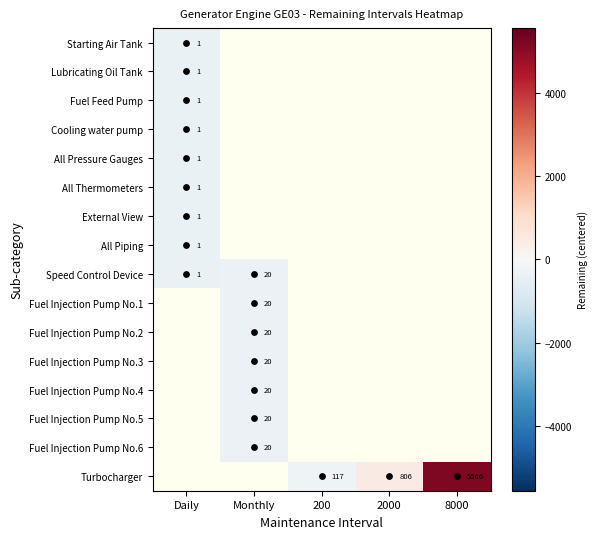

Rank the categories by Starting Air Tank value from lowest to highest.

Daily, Monthly, 200, 2000, 8000